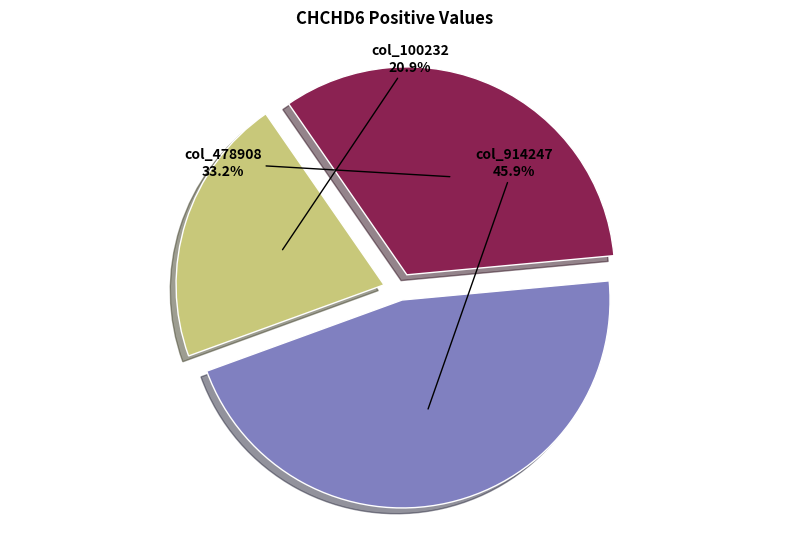

Is there any slice that represents more than half of the pie?

No